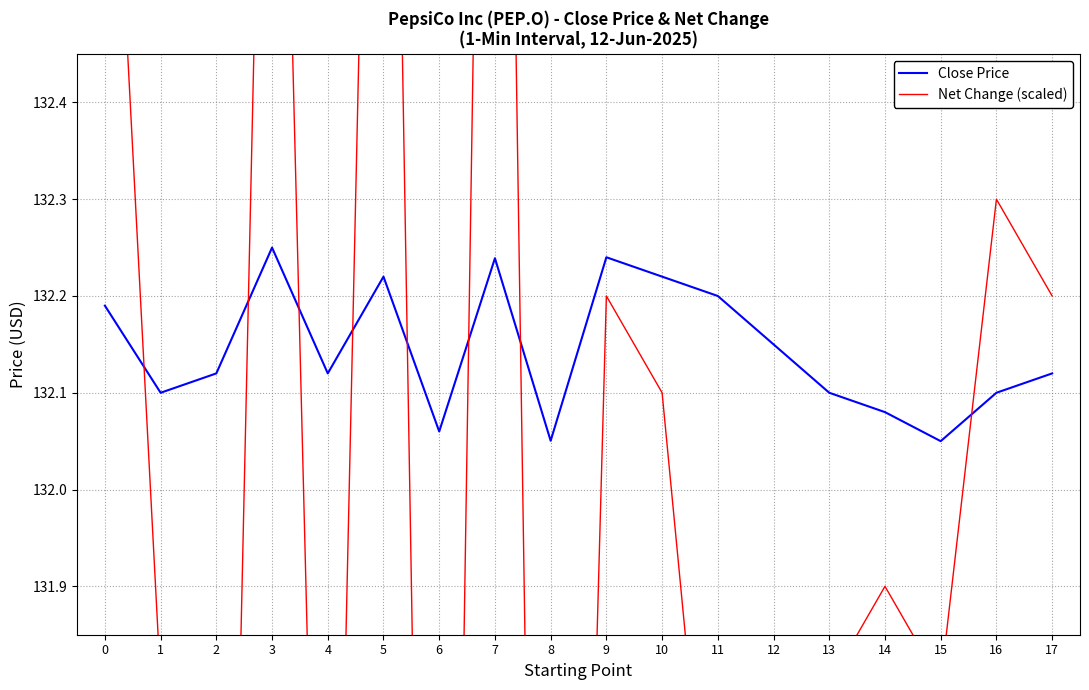

At which category does Net Change (scaled) reach its first local valley?

2